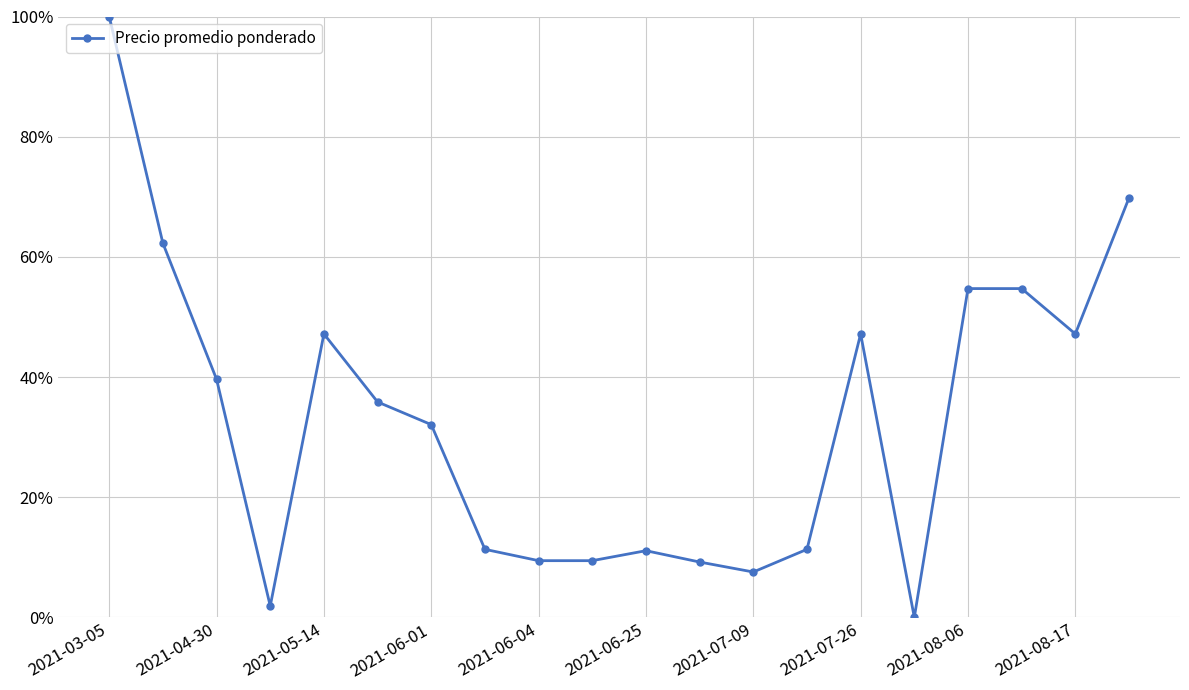

What is the maximum value shown in the chart?

1.0